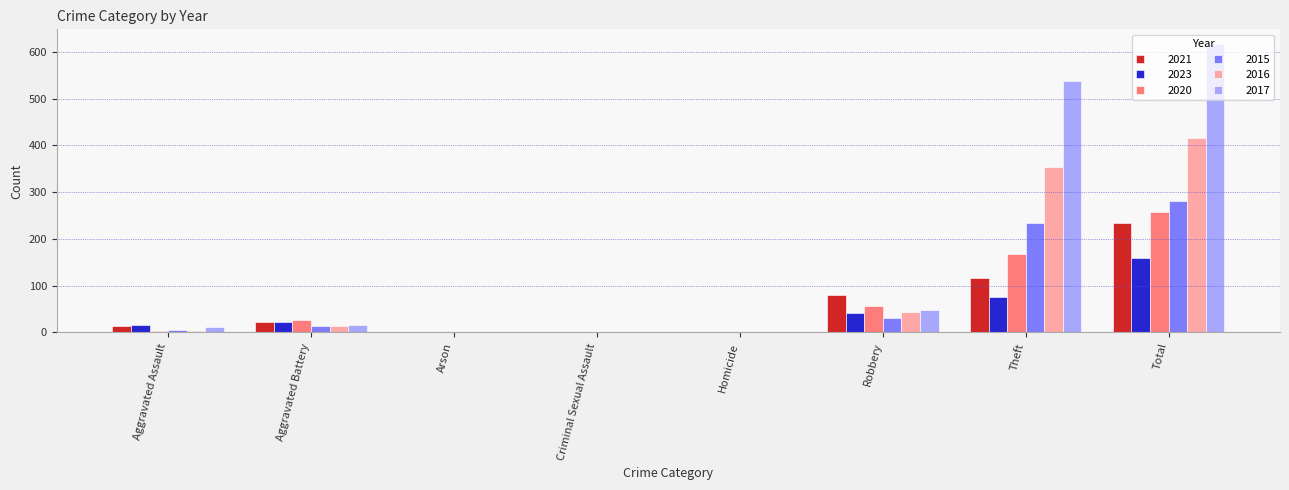

The value of 2021 at Arson is 0. True or false?

True